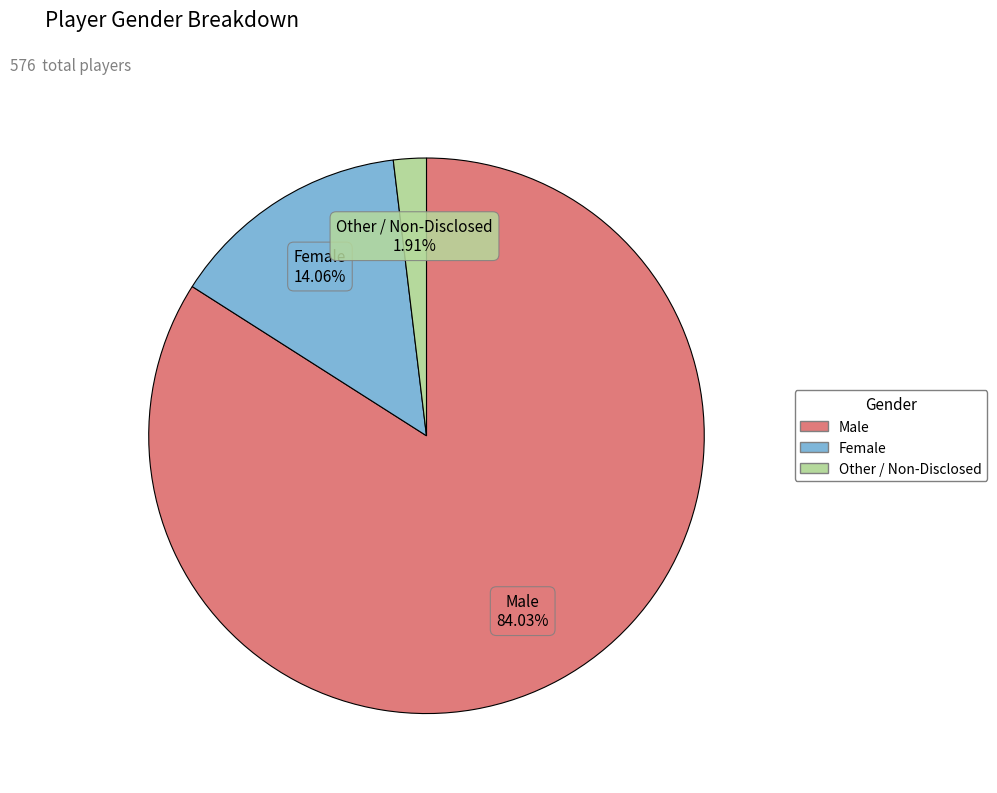

To the nearest percent, what is the combined percentage of Male and Other / Non-Disclosed?

86%